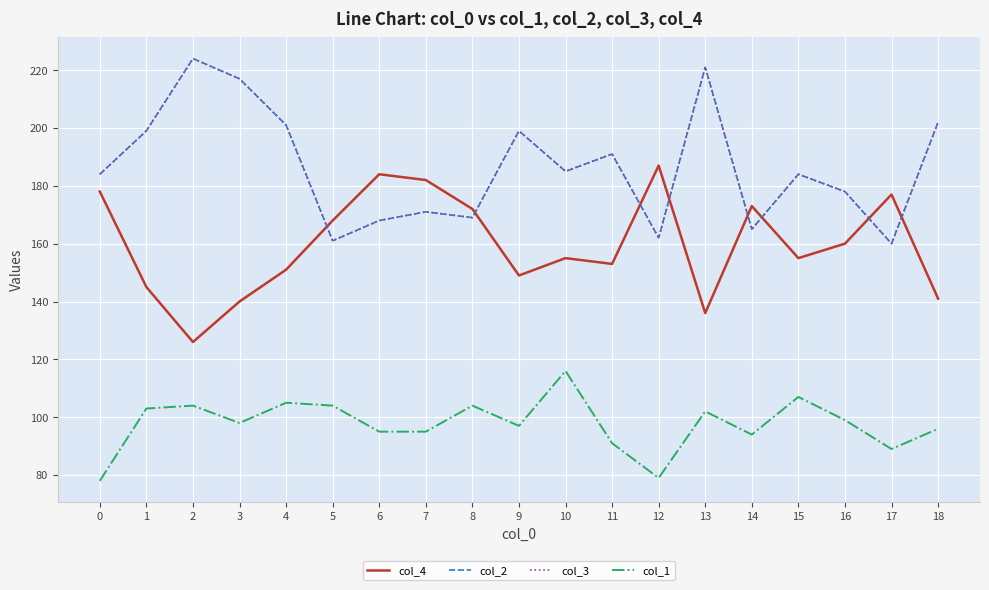

How many interior local peaks does the col_4 series have?

5